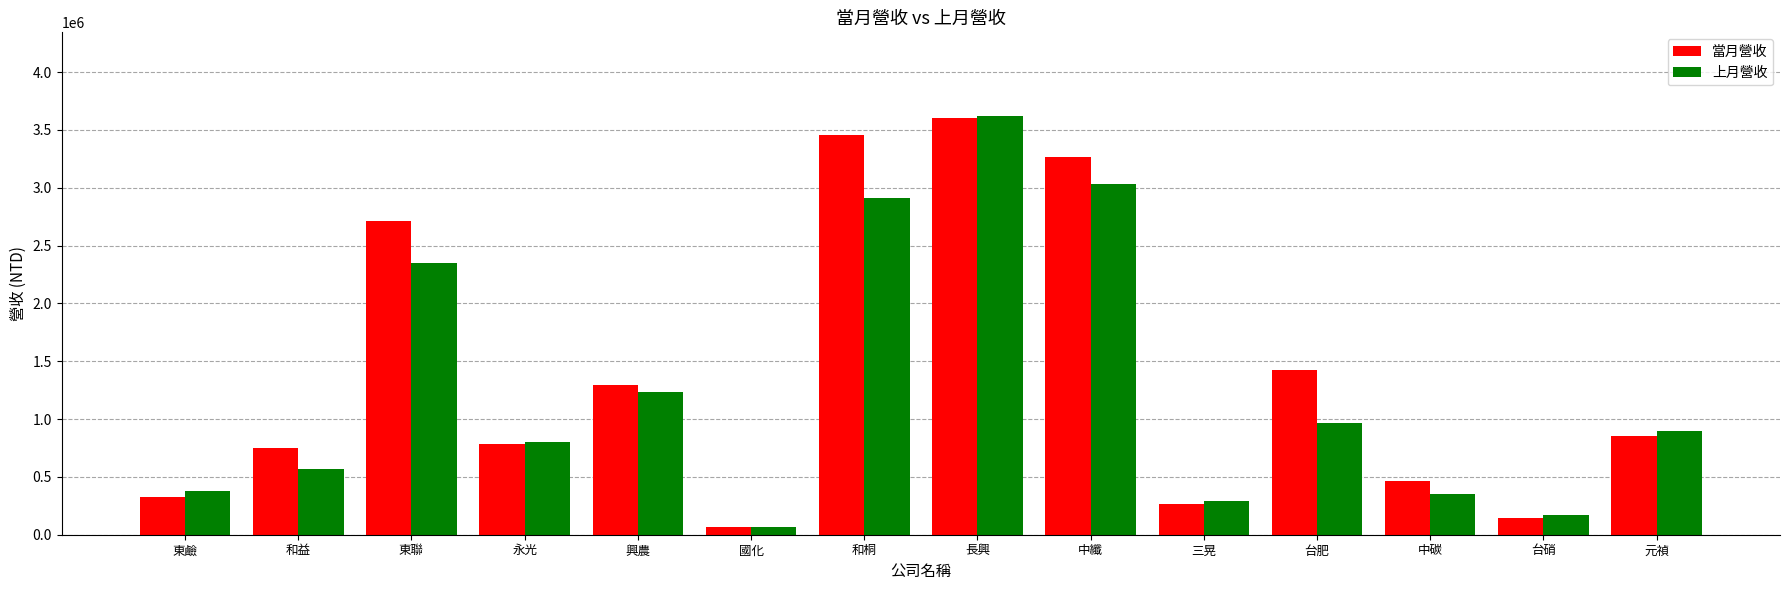

At which label does 當月營收 reach its minimum?

國化